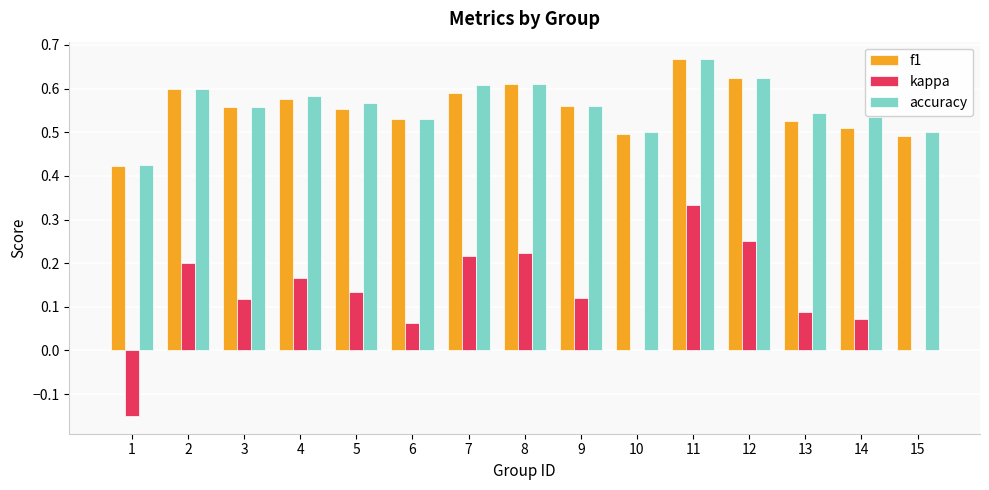

Is it true that f1 equals 0.6 at 5?

True